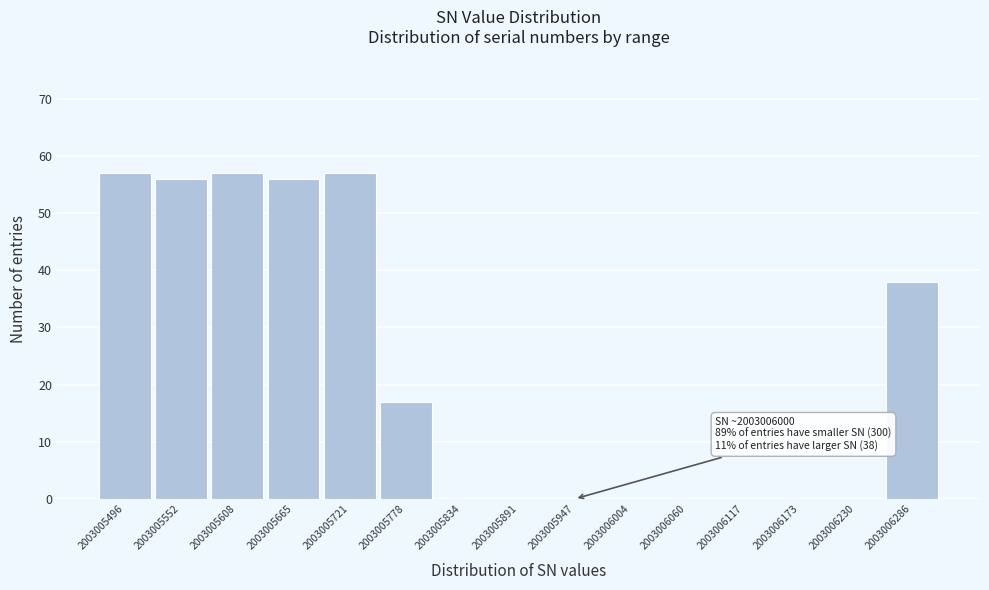

Reading right to left, extract all data points from this chart.

2003006286=38	2003006230=0	2003006173=0	2003006117=0	2003006060=0	2003006004=0	2003005947=0	2003005891=0	2003005834=0	2003005778=17	2003005721=57	2003005665=56	2003005608=57	2003005552=56	2003005496=57